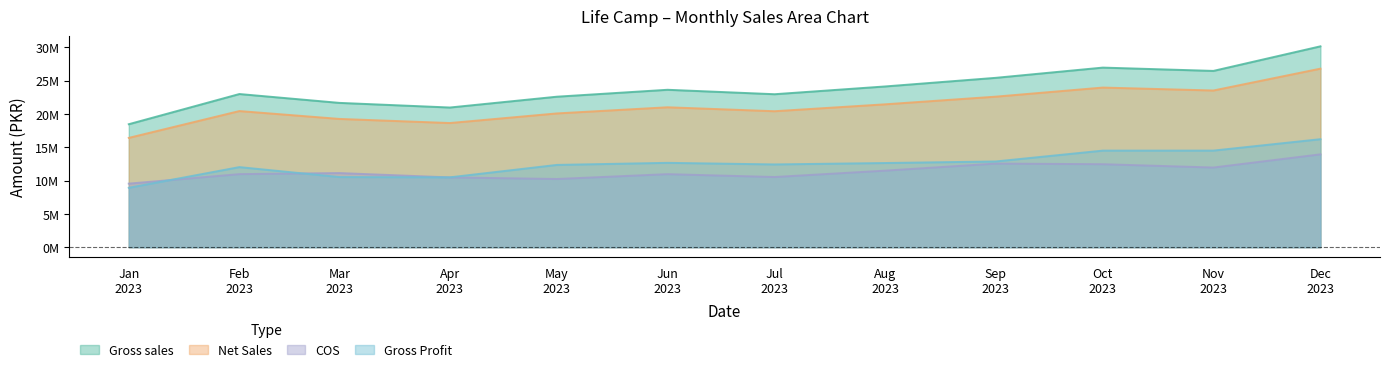

At Sep 2023, list the series in order from smallest to largest.

COS, Gross Profit, Net Sales, Gross sales